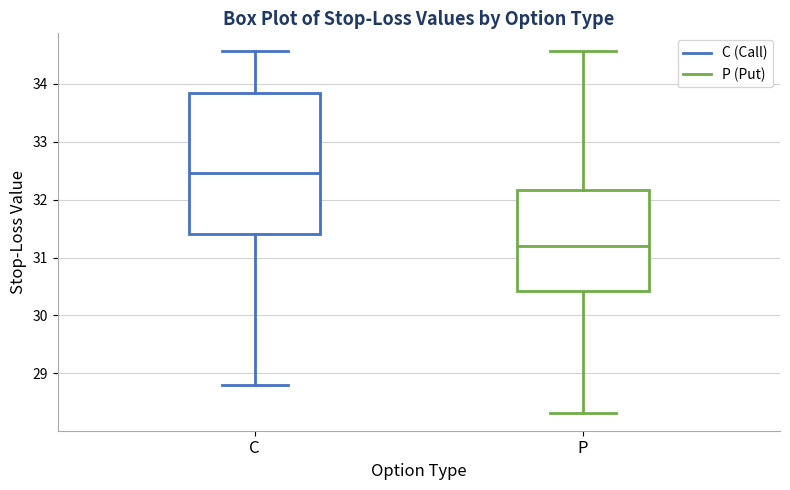

Where is the lower edge of the box for C on the y-axis? The values are not printed on the chart, so give them approximately, as read against the axis.

31.4